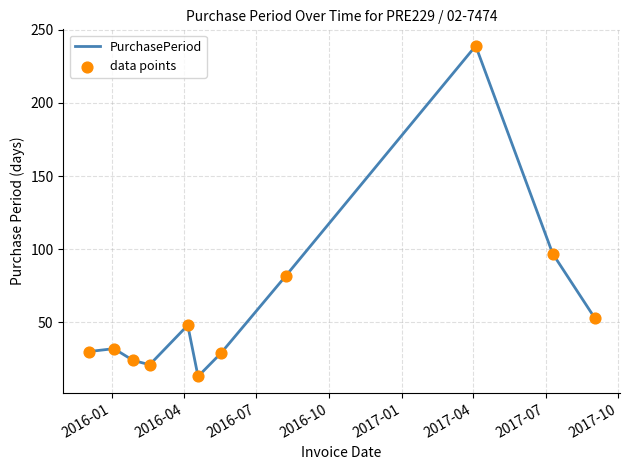

What is the greatest value displayed?

239